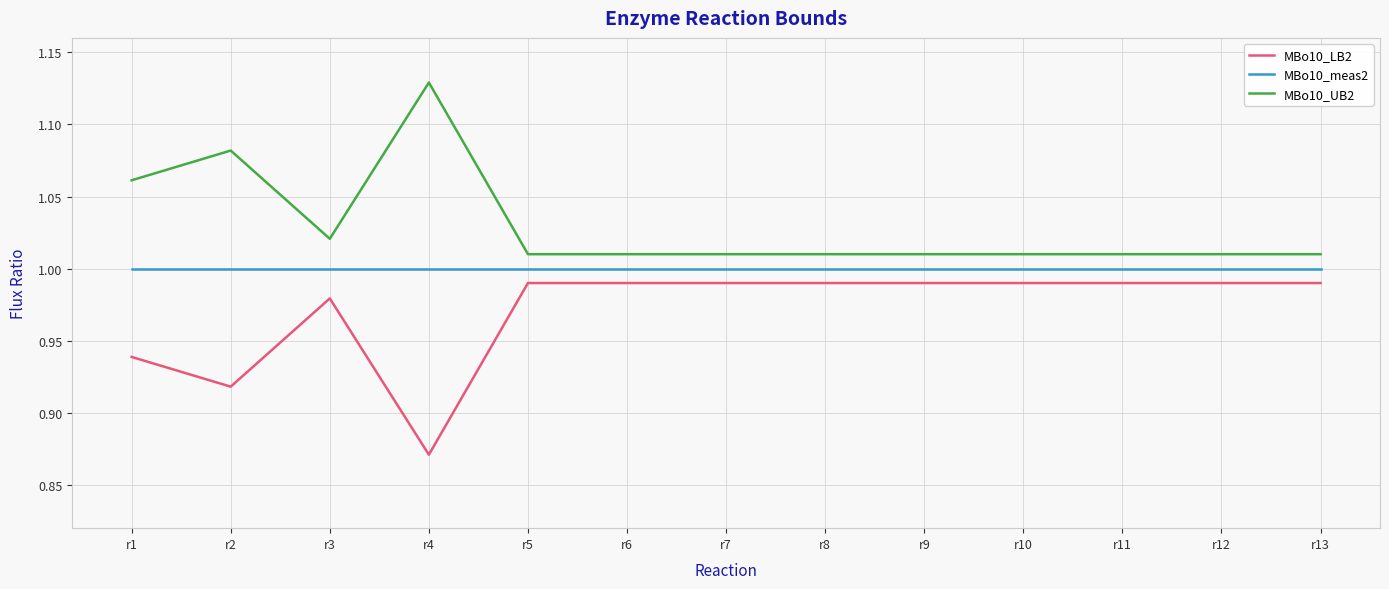

True or false: MBo10_UB2 and MBo10_LB2 intersect in this chart.

False